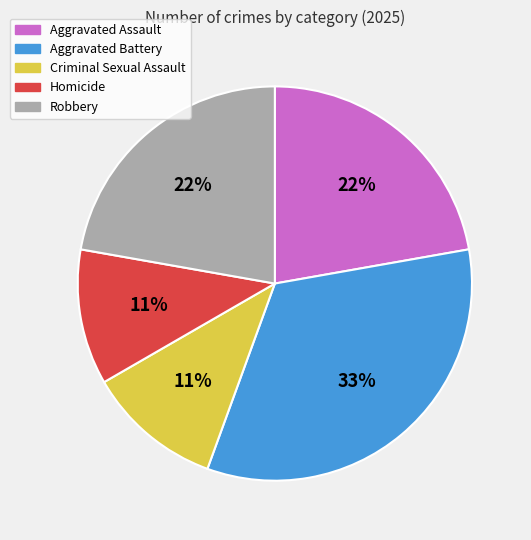

To the nearest percent, what is the average slice percentage?

20%